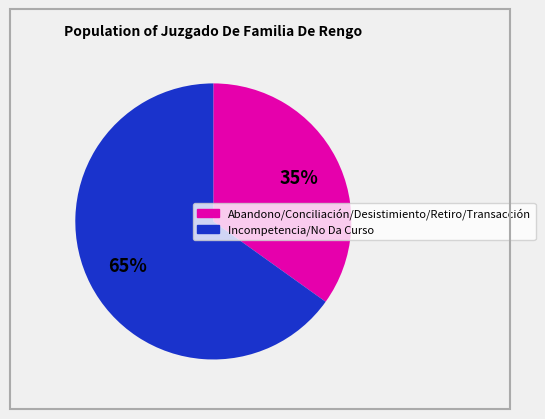

To the nearest percent, what is the difference between the largest and smallest slice percentages?

30%